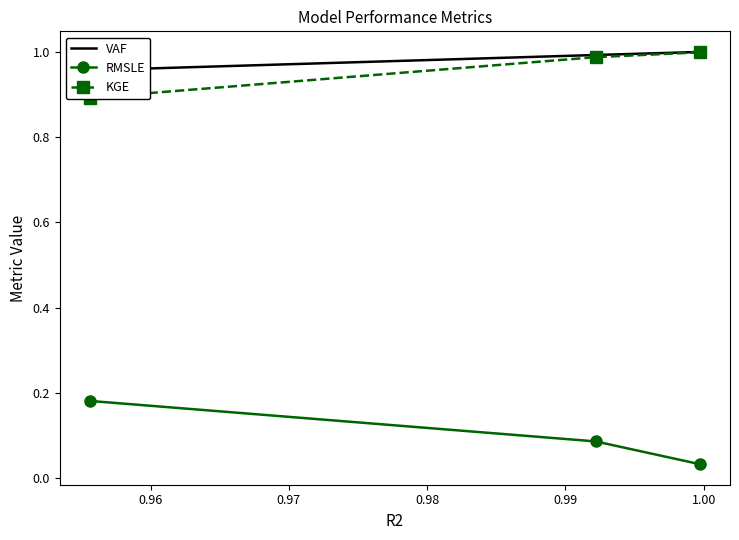

What is the value of the KGE point at the 2nd from the left?

1.0